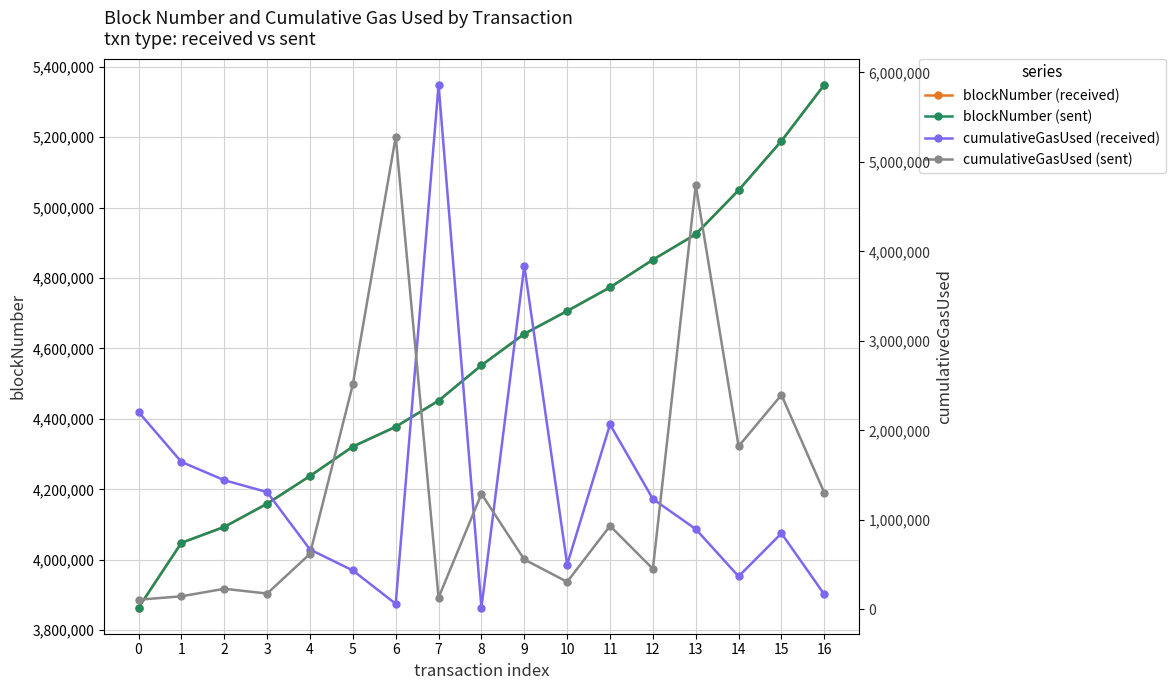

True or false: cumulativeGasUsed (sent) and blockNumber (received) cross at least once.

True